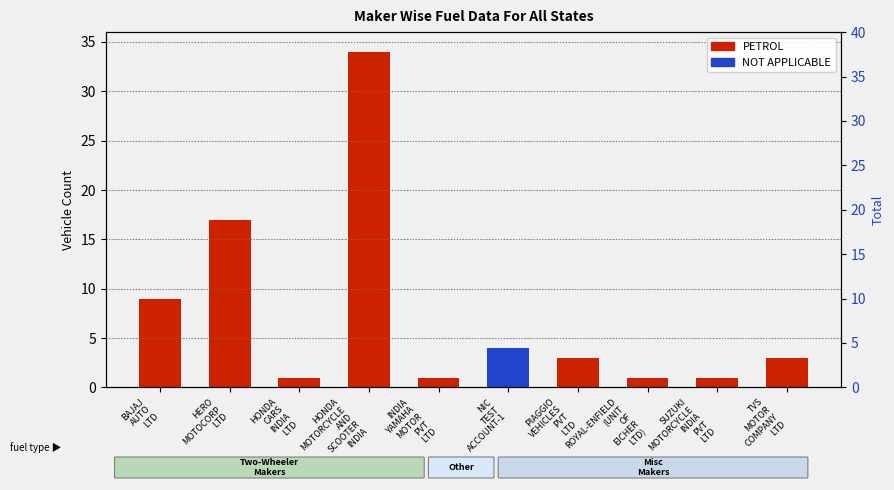

At which label does PETROL first exceed 3?

BAJAJ
AUTO
LTD